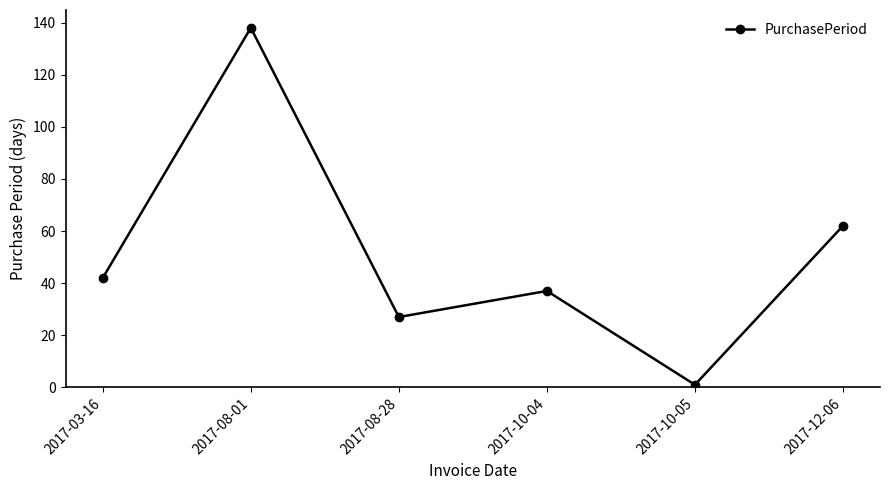

How many series are shown in this chart?

1